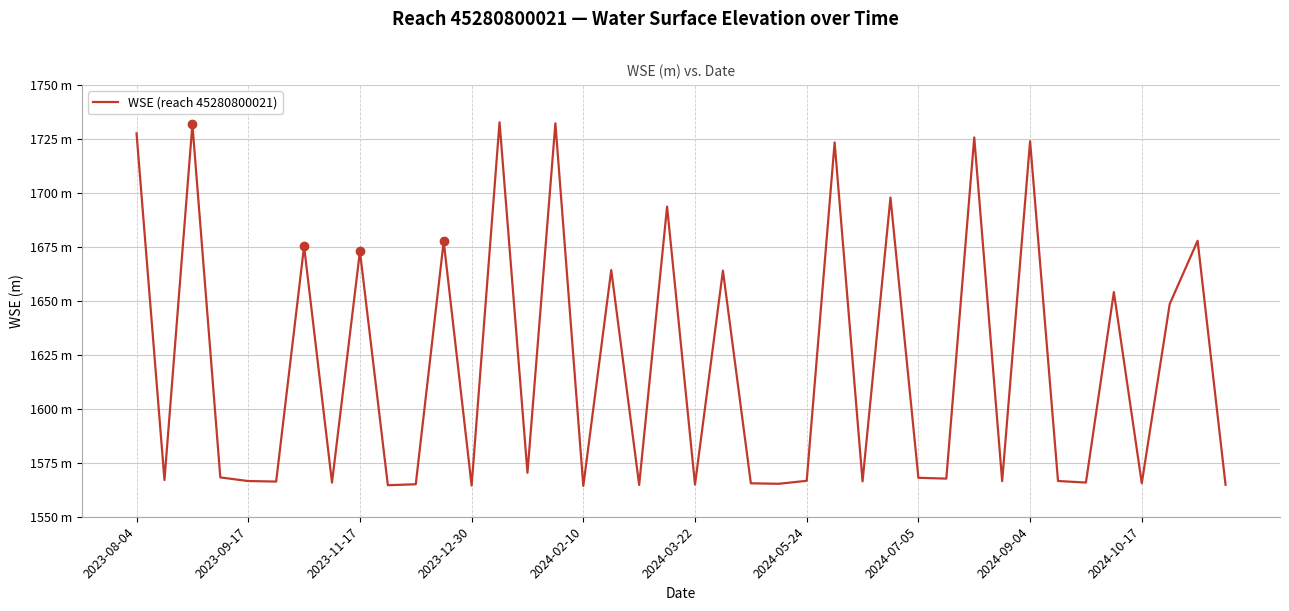

Rank the categories by value from lowest to highest.

16, 12, 2024-10-17, 18, 39, 20, 10, 23, 22, 36, 2024-07-05, 34, 2024-03-22, 26, 31, 2024-02-10, 33, 24, 2023-09-17, 29, 28, 2023-12-30, 14, 37, 35, 21, 17, 2024-09-04, 2024-05-24, 11, 38, 19, 27, 25, 32, 30, 2023-08-04, 2023-11-17, 15, 13